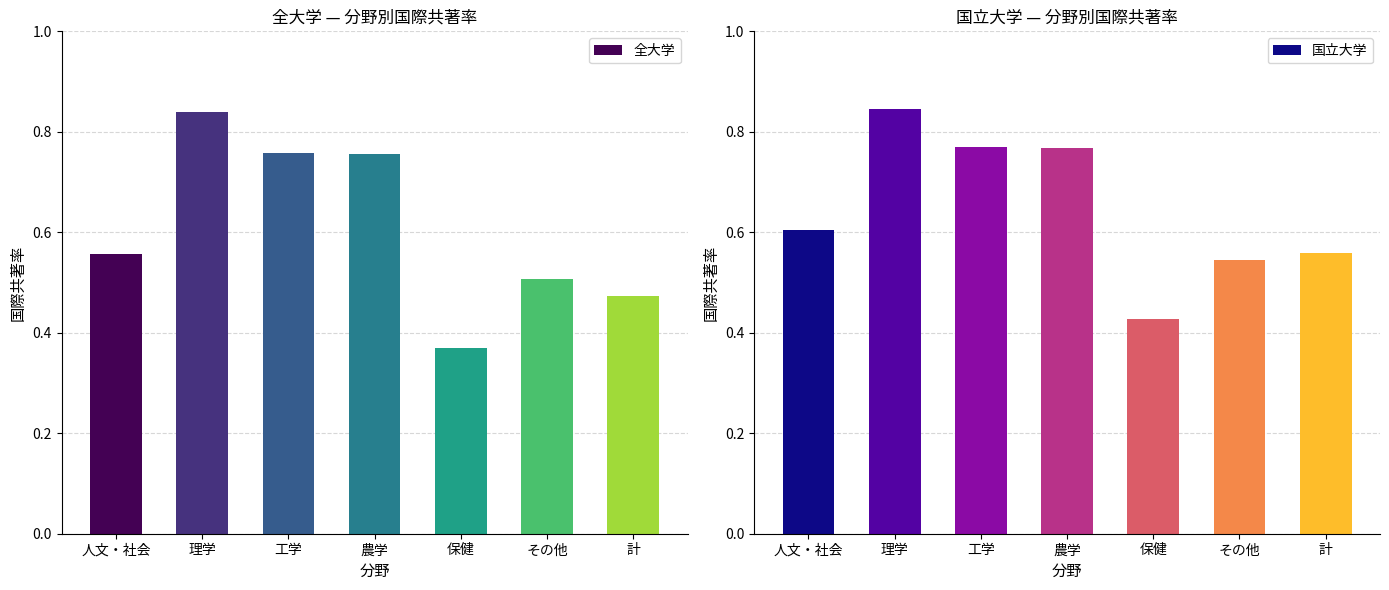

Where is 国立大学 nearest to the value 0?

保健